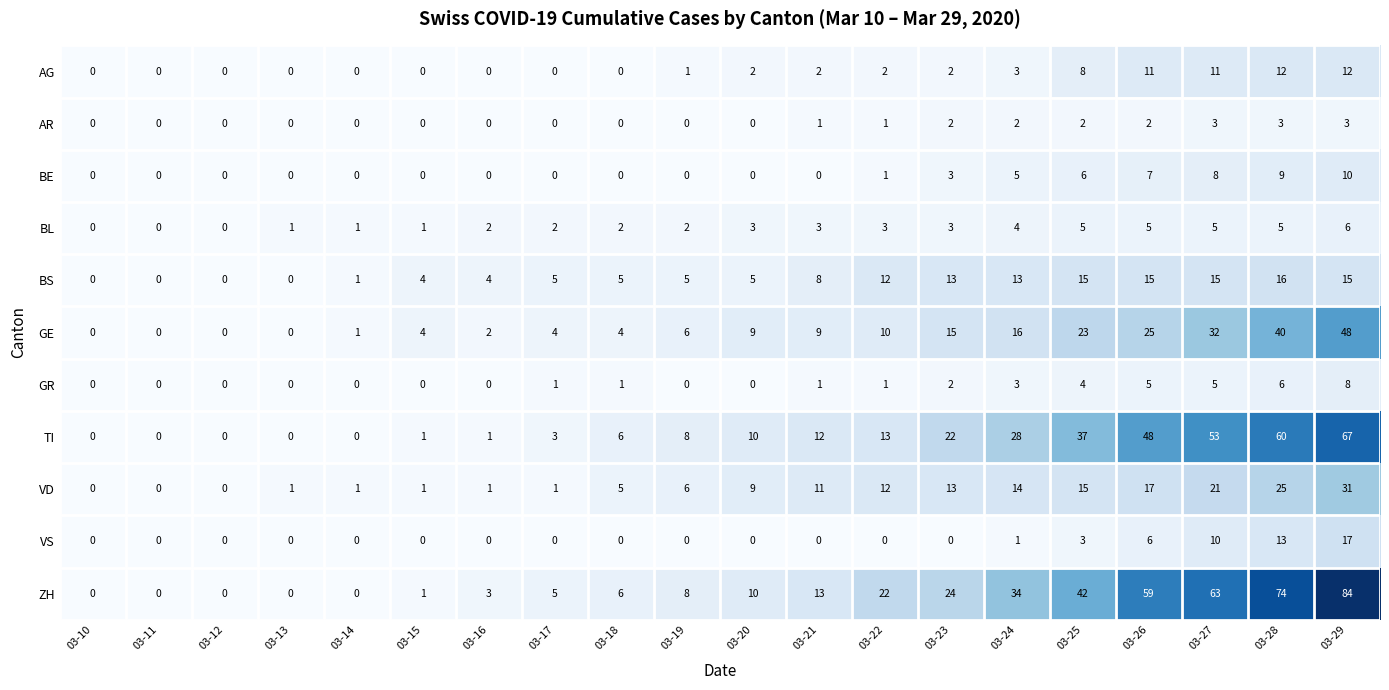

At which label does VD reach its peak?

03-29